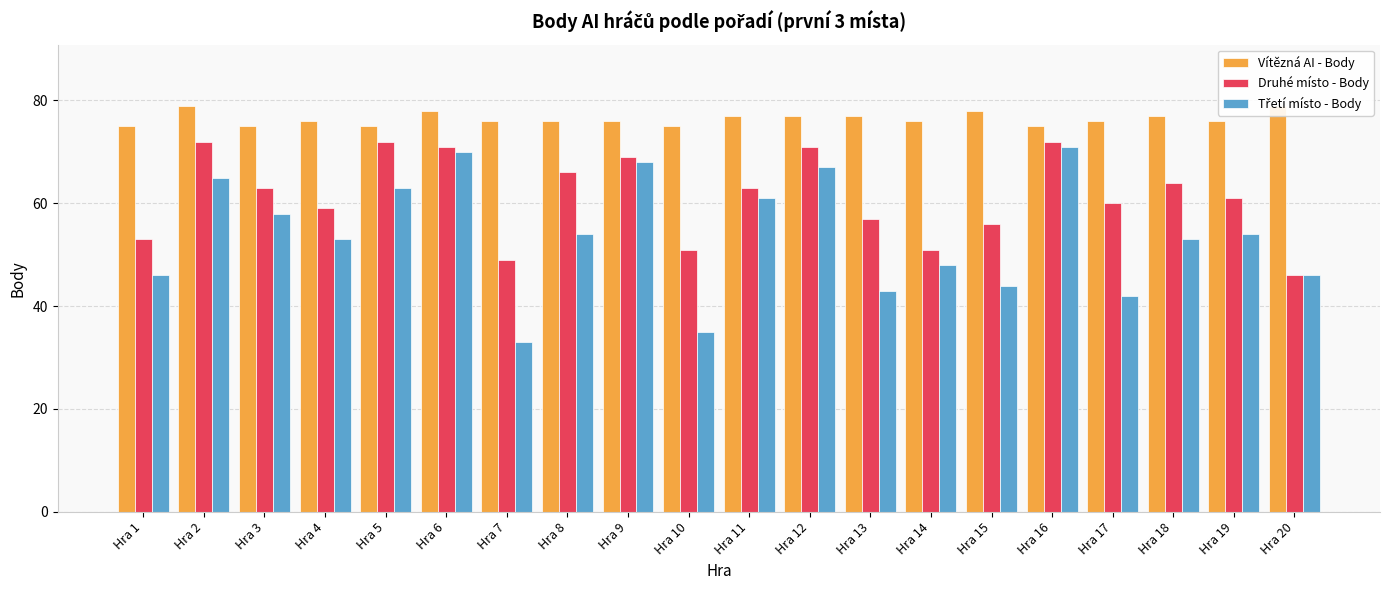

What are all the series names shown in the legend?

Vítězná AI - Body, Druhé místo - Body, Třetí místo - Body